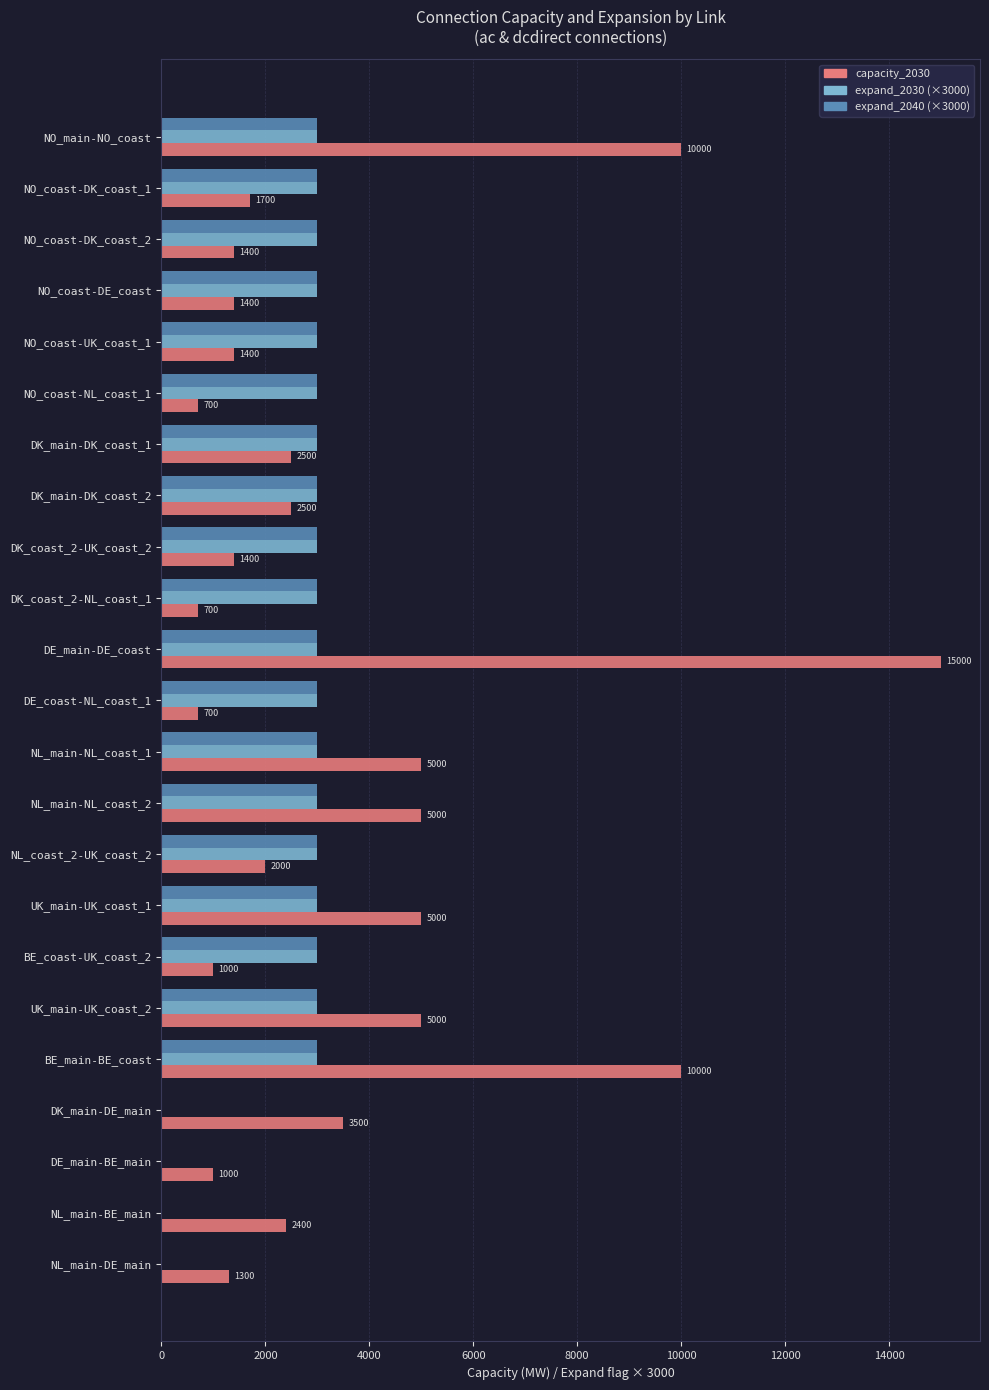

At which category is the sum across all series the highest?

DE_main-DE_coast